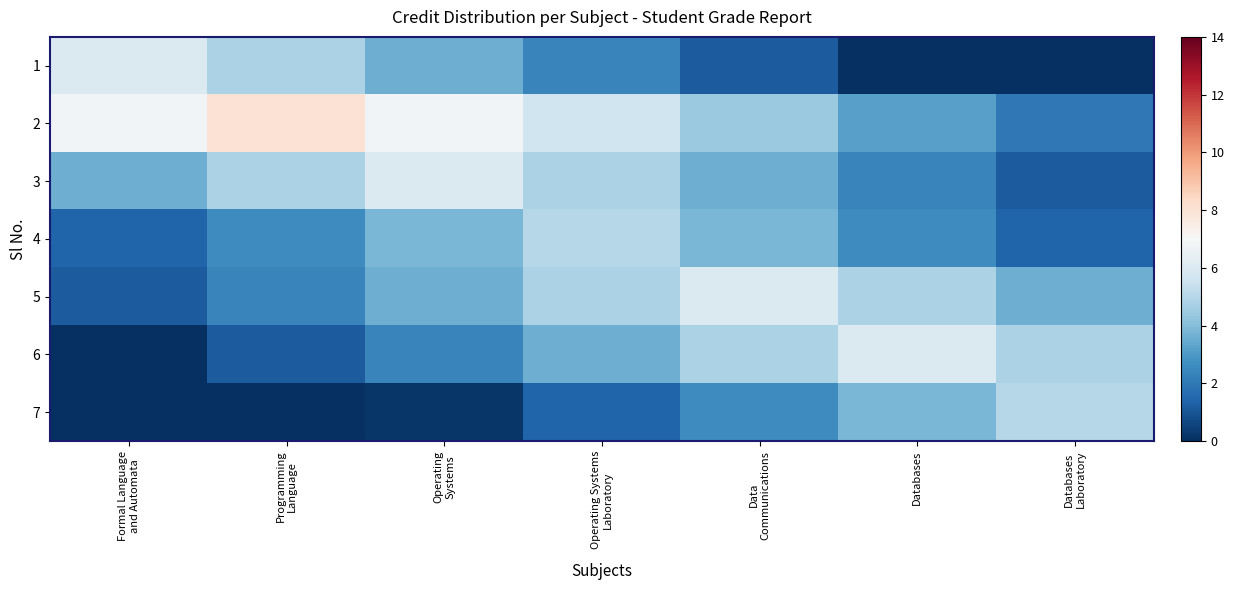

Which label corresponds to the smallest value in the chart?

Databases